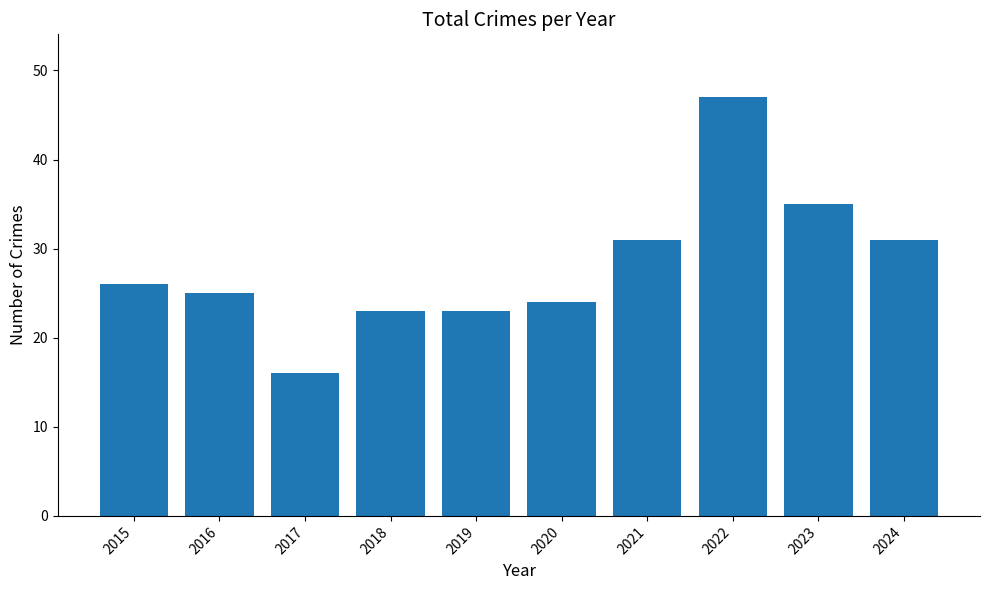

What is the smallest value displayed?

16